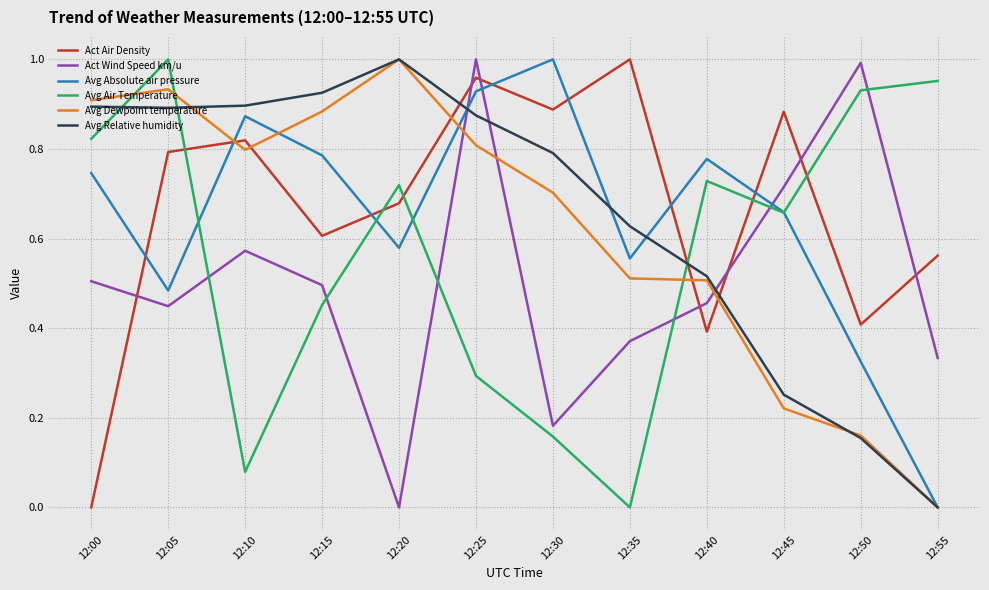

Rank the series at 12:35 from highest to lowest value.

Act Air Density, Avg Relative humidity, Avg Absolute air pressure, Avg Dewpoint temperature, Act Wind Speed km/u, Avg Air Temperature